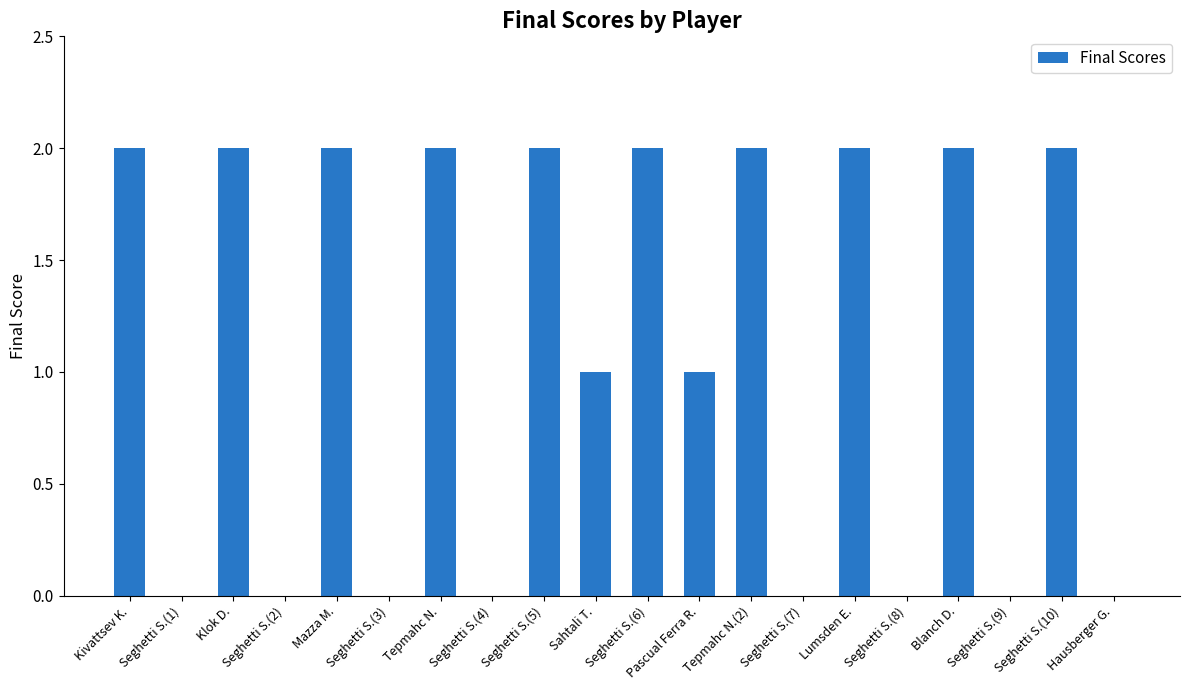

Reading left to right, list all the values displayed in this chart.

2	0	2	0	2	0	2	0	2	1	2	1	2	0	2	0	2	0	2	0